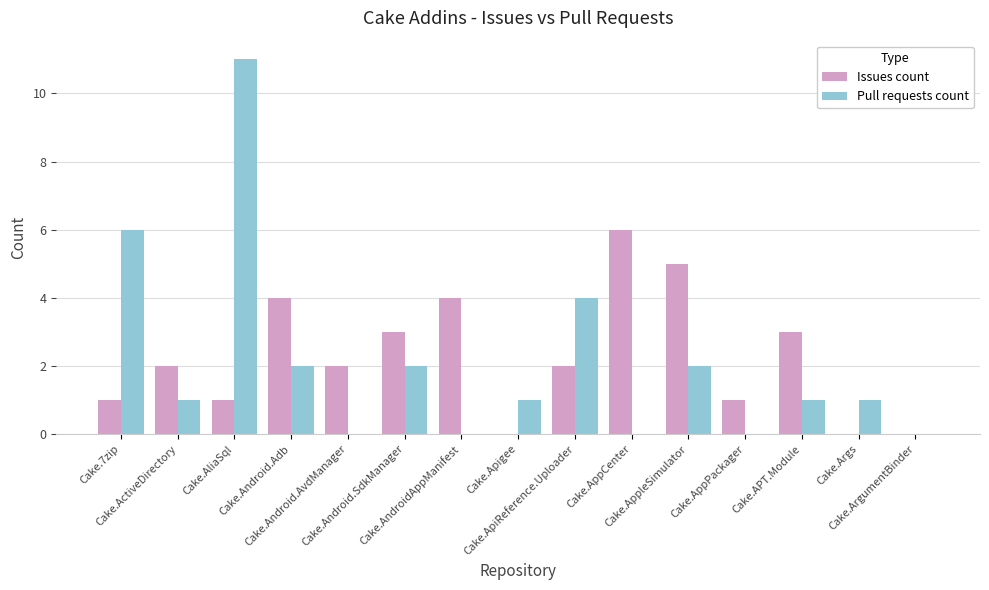

Reading left to right, list all the values displayed in this chart.

Issues count: Cake.7zip=1	Cake.ActiveDirectory=2	Cake.AliaSql=1	Cake.Android.Adb=4	Cake.Android.AvdManager=2	Cake.Android.SdkManager=3	Cake.AndroidAppManifest=4	Cake.Apigee=0	Cake.ApiReference.Uploader=2	Cake.AppCenter=6	Cake.AppleSimulator=5	Cake.AppPackager=1	Cake.APT.Module=3	Cake.Args=0	Cake.ArgumentBinder=0
Pull requests count: Cake.7zip=6	Cake.ActiveDirectory=1	Cake.AliaSql=11	Cake.Android.Adb=2	Cake.Android.AvdManager=0	Cake.Android.SdkManager=2	Cake.AndroidAppManifest=0	Cake.Apigee=1	Cake.ApiReference.Uploader=4	Cake.AppCenter=0	Cake.AppleSimulator=2	Cake.AppPackager=0	Cake.APT.Module=1	Cake.Args=1	Cake.ArgumentBinder=0